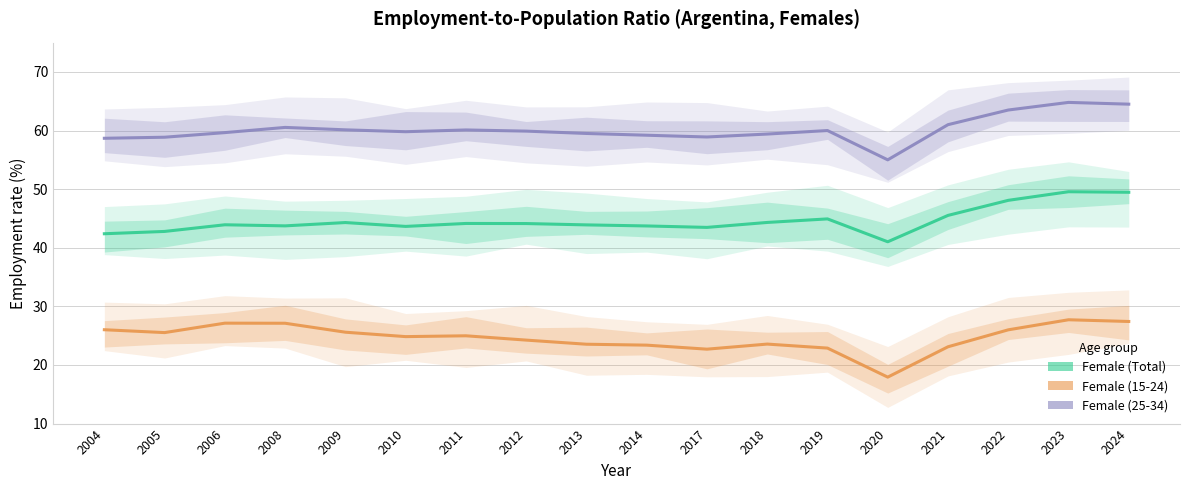

True or false: Female (Total) and Female (15-24) cross at least once.

False